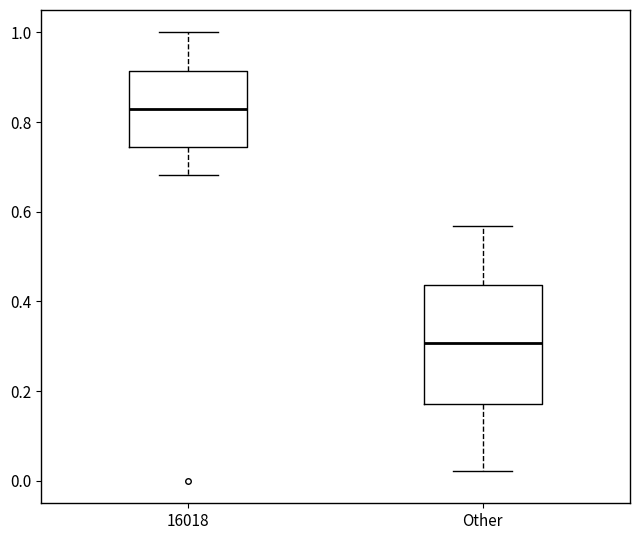

Reading left to right, read every box against the y-axis: the position of its median line, the range the box covers, and the ends of its whiskers. The values are not printed on the chart, so give them approximately, as read against the axis.

16018: median 0.82, box 0.74 to 0.92, whiskers 0.68 to 1.00
Other: median 0.30, box 0.18 to 0.44, whiskers 0.02 to 0.56